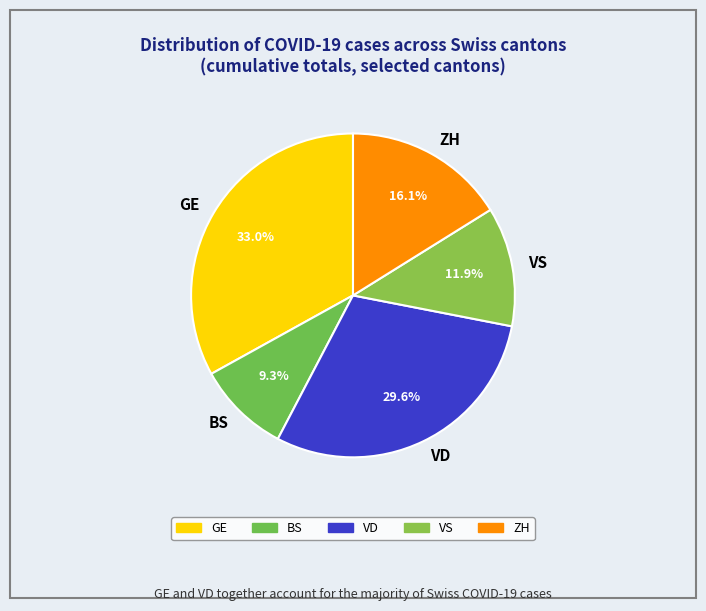

Which slice is the smallest?

BS